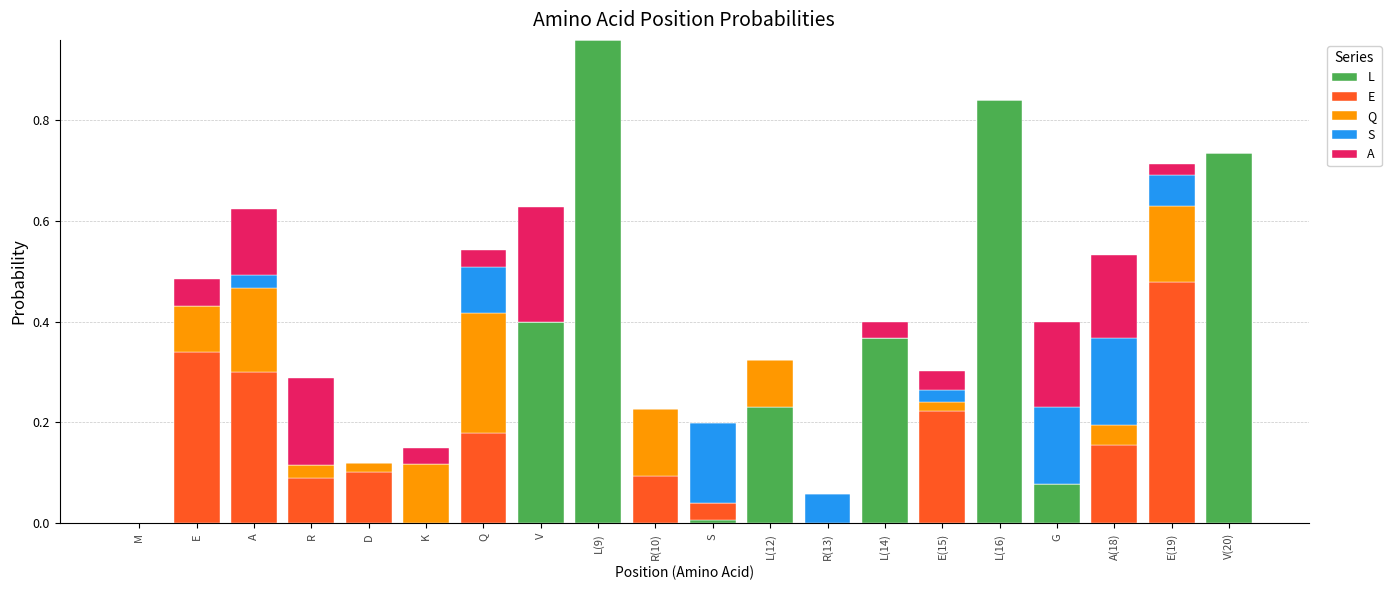

Which category has the highest value in the L series?

L(9)